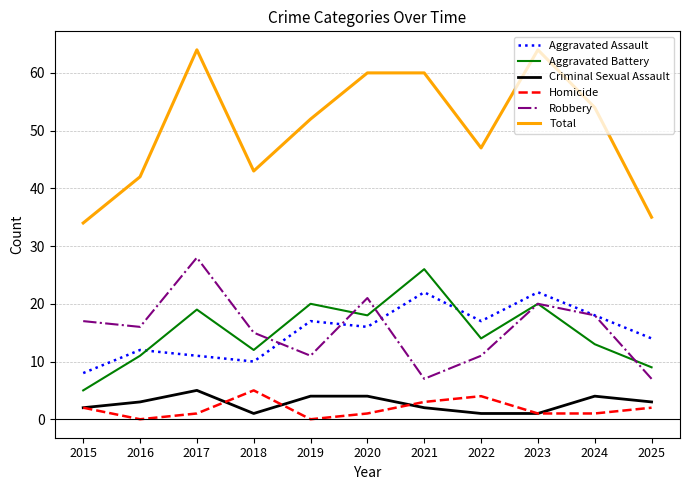

What is the greatest value displayed?

64